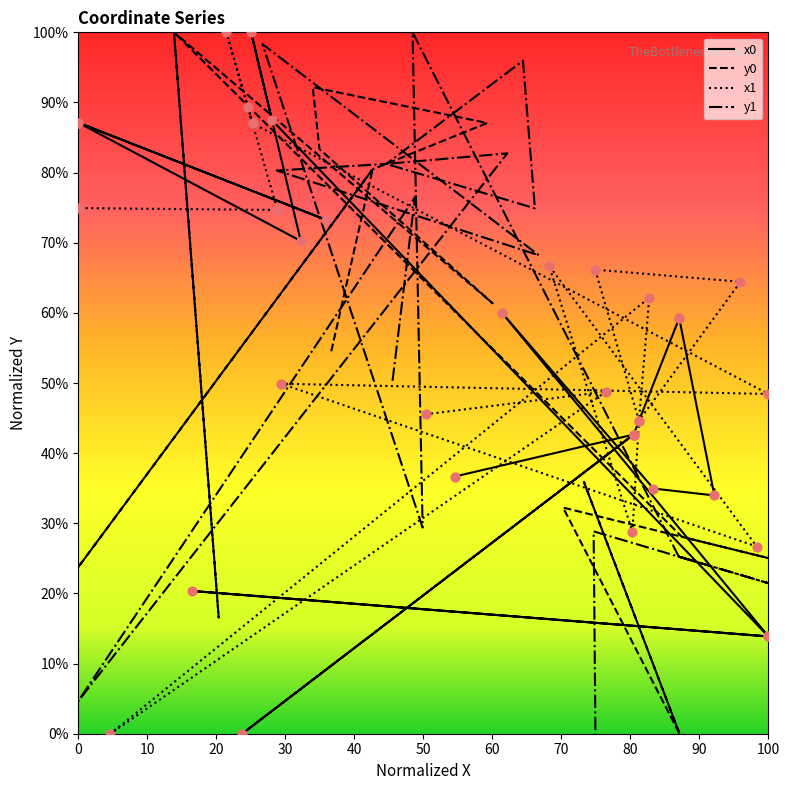

Which series reaches the maximum Y coordinate?

x0